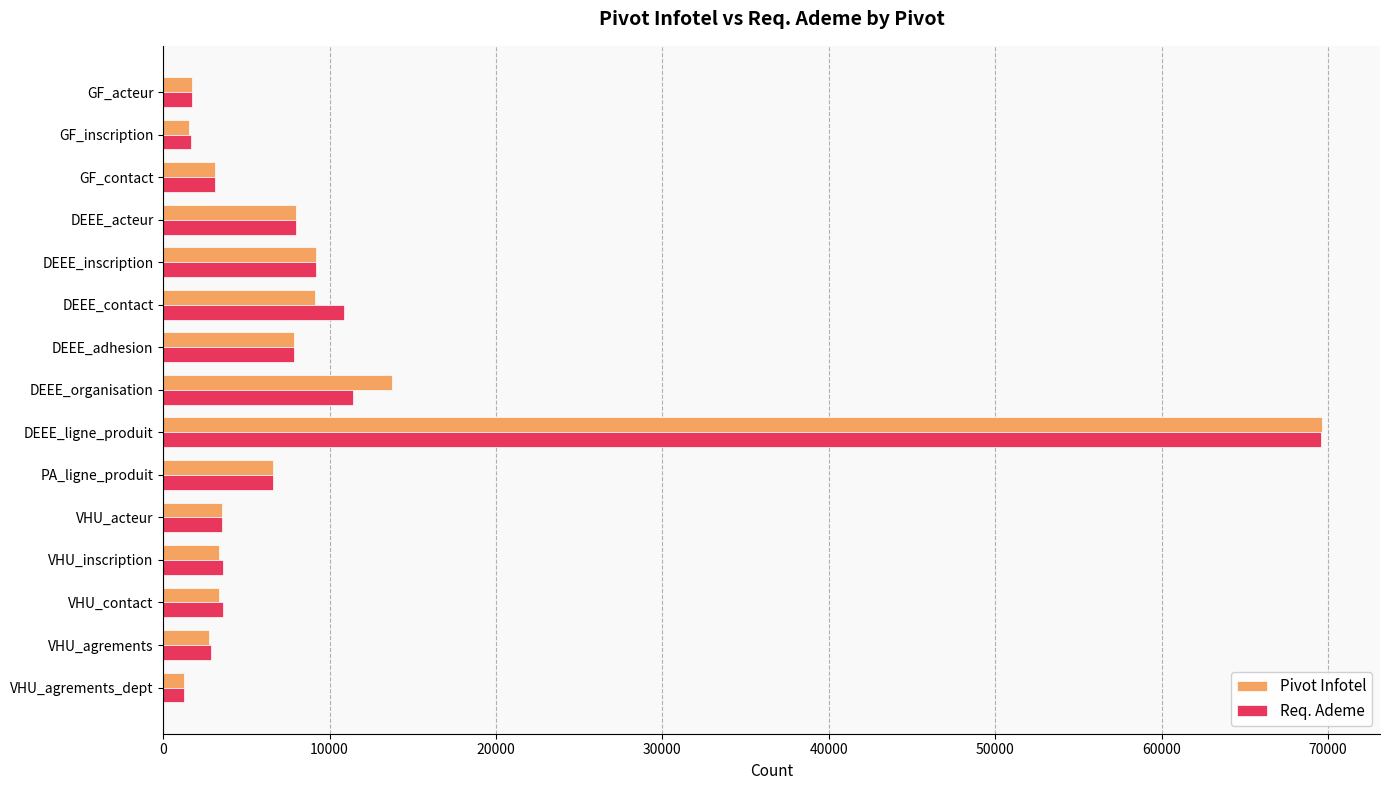

What is the difference between the second highest and minimum values in the Req. Ademe series?

10167